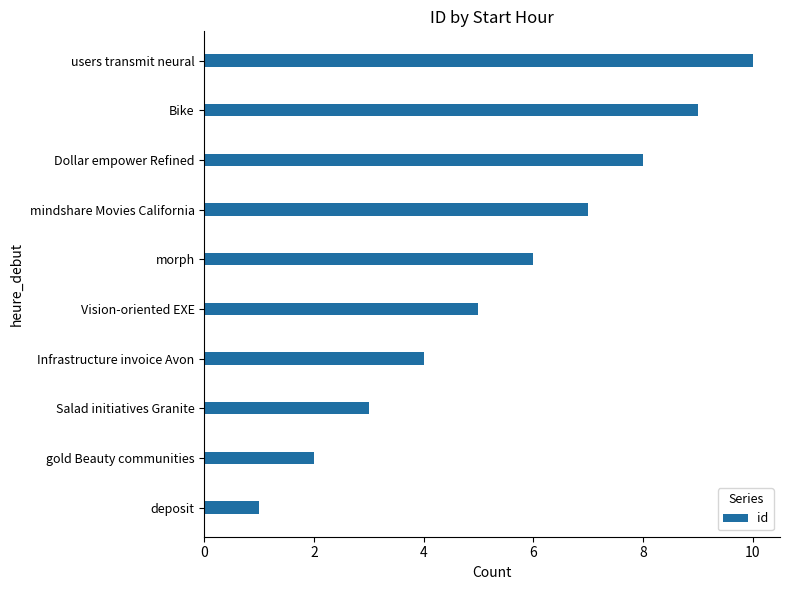

List the labels in order of value, largest first.

users transmit neural, Bike, Dollar empower Refined, mindshare Movies California, morph, Vision-oriented EXE, Infrastructure invoice Avon, Salad initiatives Granite, gold Beauty communities, deposit